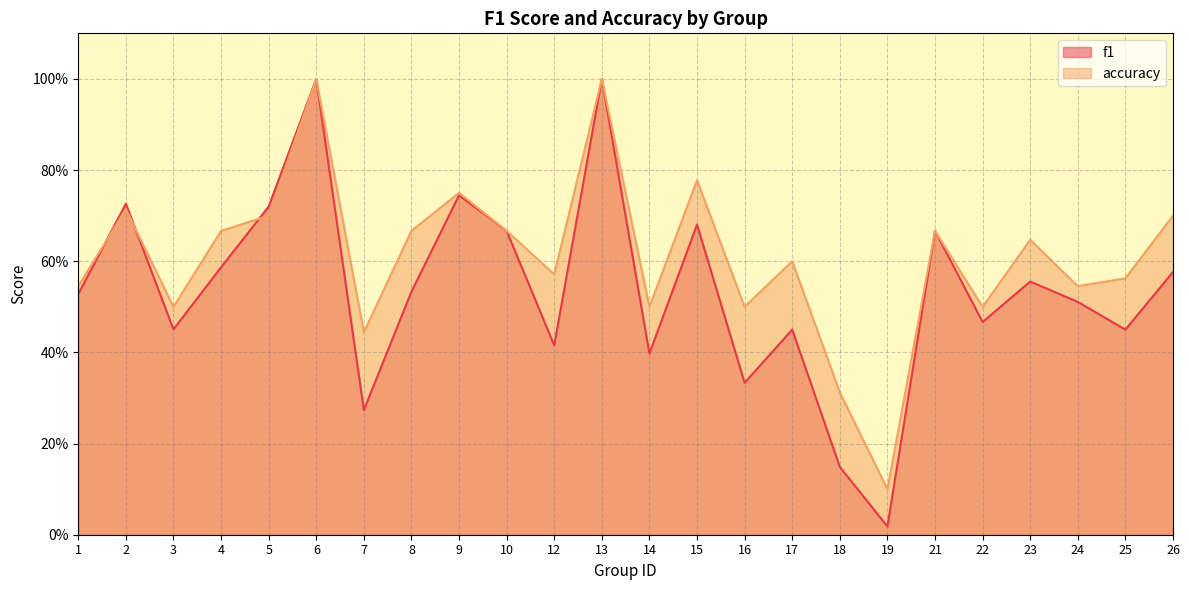

What is the maximum value shown in the chart?

1.0